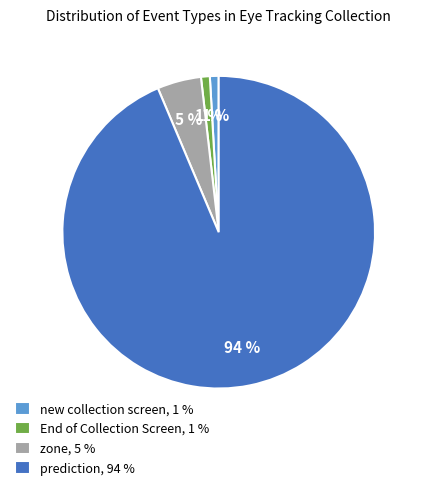

How many slices are in this pie chart?

4